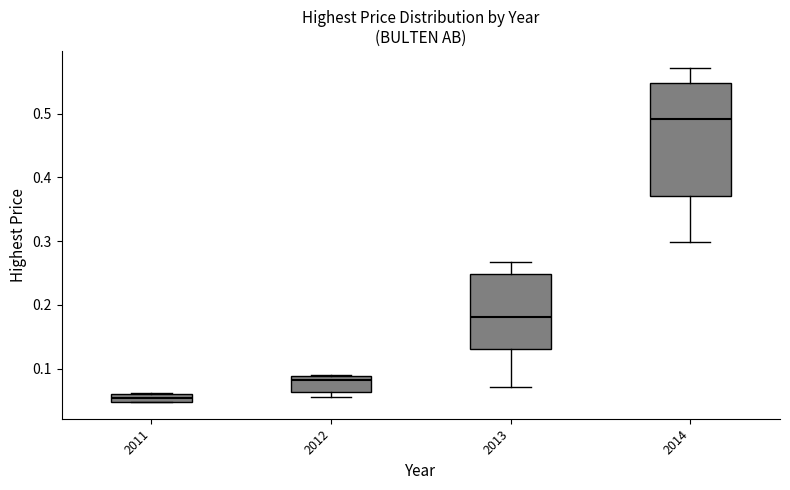

Where does the lower whisker of the box at x = 2013 end on the y-axis? The values are not printed on the chart, so give them approximately, as read against the axis.

0.07